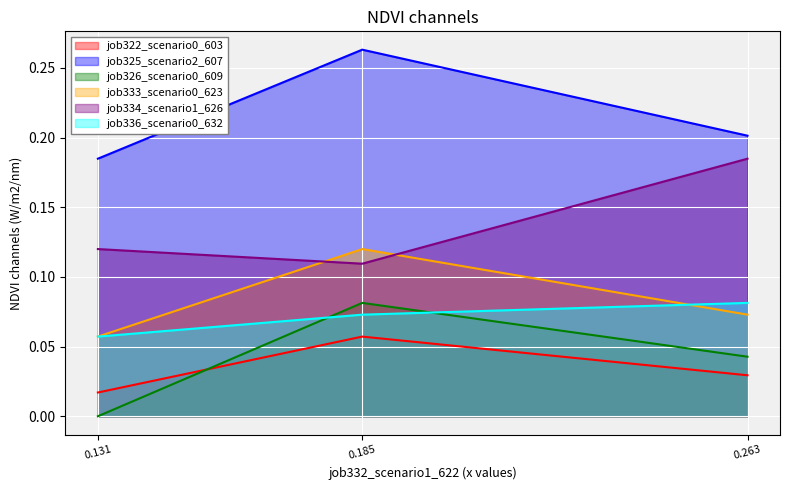

Which category has the lowest value in the job334_scenario1_626 series?

0.185